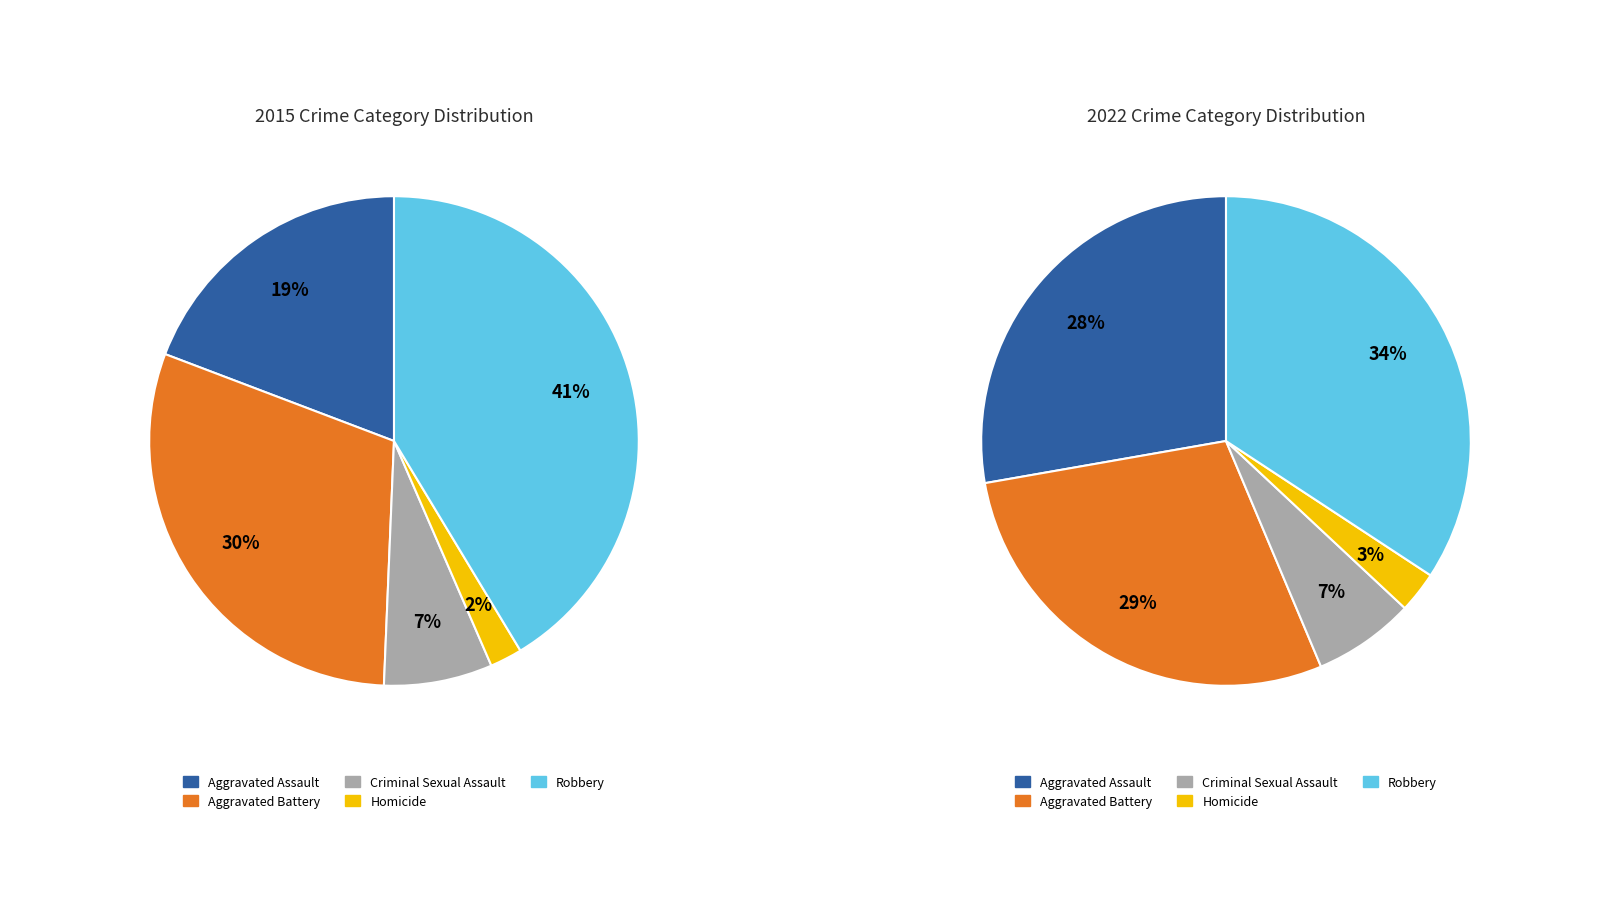

To the nearest percent, what is the combined percentage of values_2022 and 4?

71%